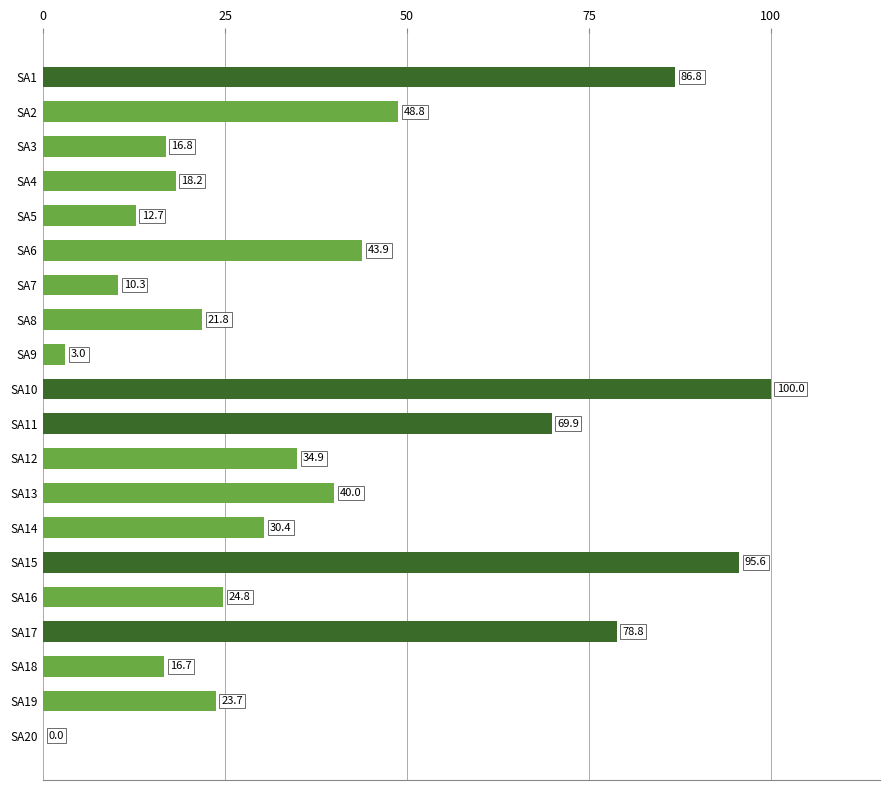

What is the sum of the values at SA3 and SA10?

116.8